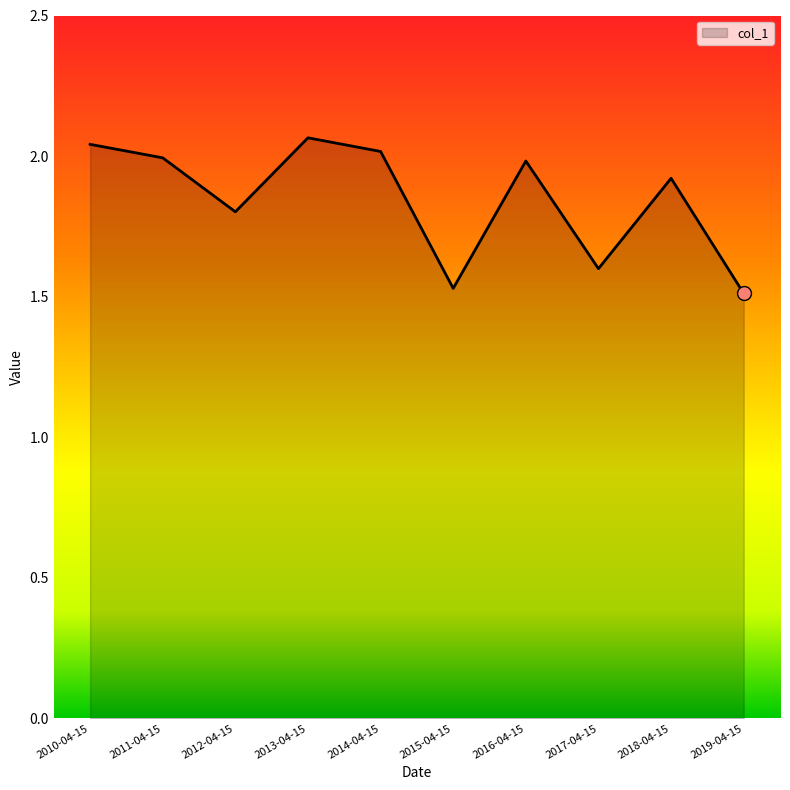

Which has a higher value, 2016-04-15 or 2012-04-15?

2016-04-15